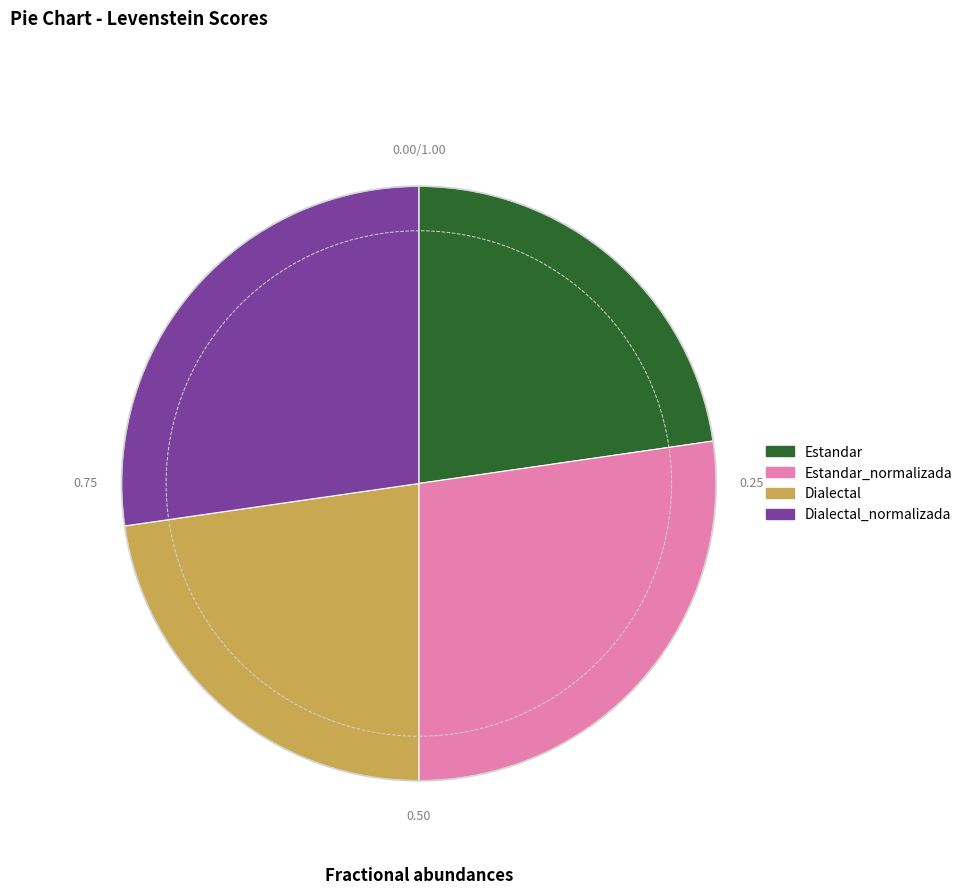

Is there any slice that represents more than half of the pie?

No